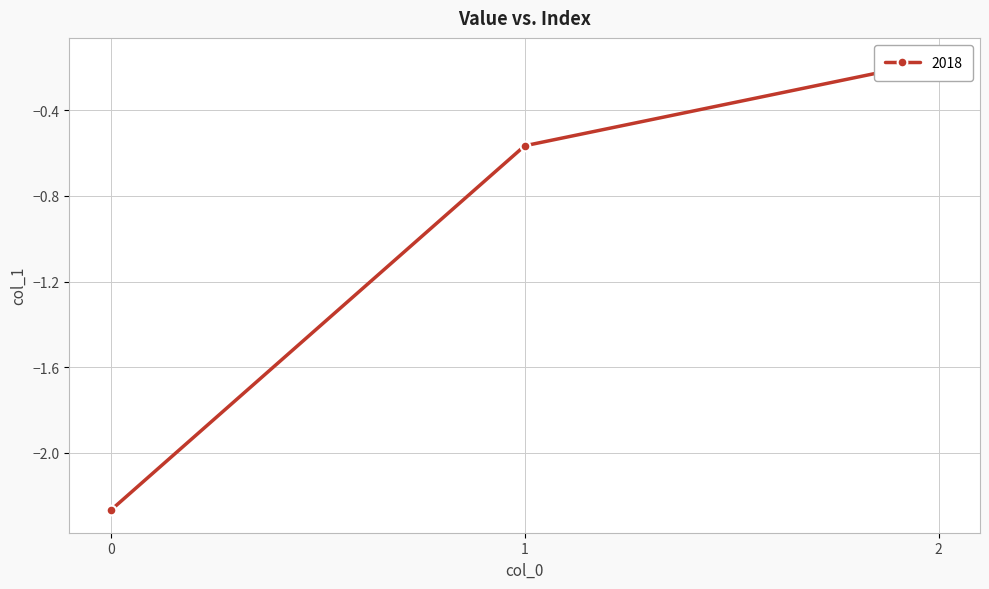

Does the chart have visible grid lines?

Yes